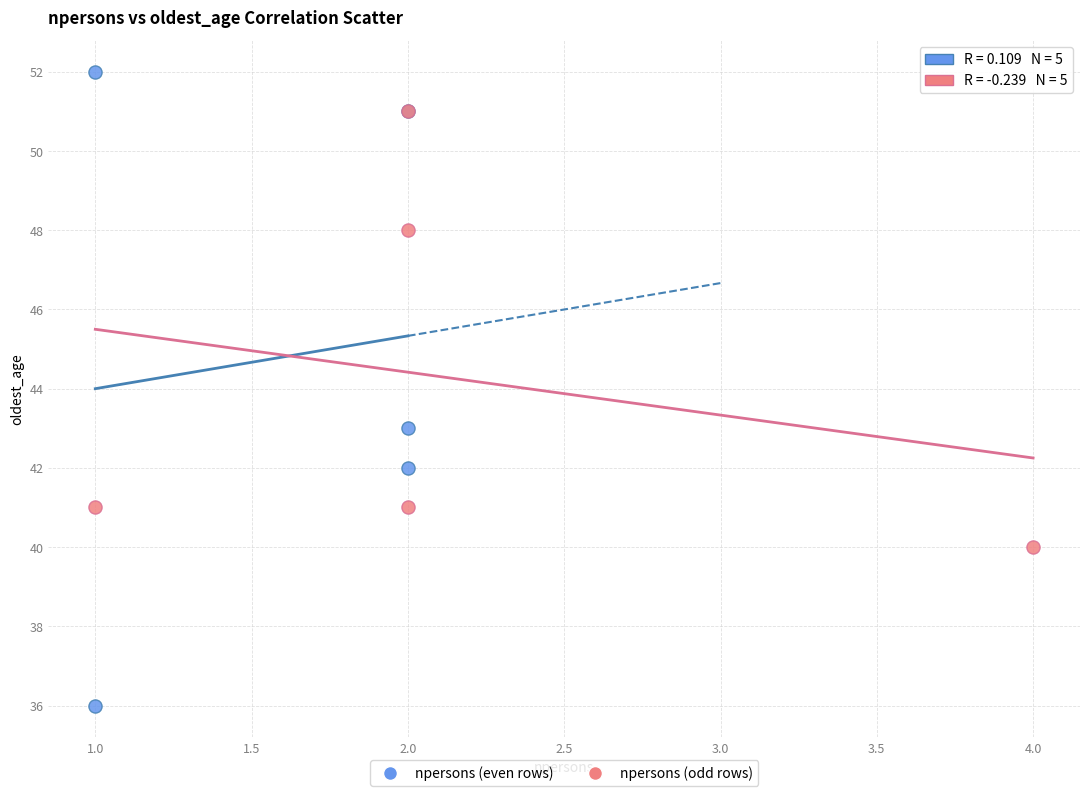

Which series has the largest Y range (max minus min)?

npersons (even rows)